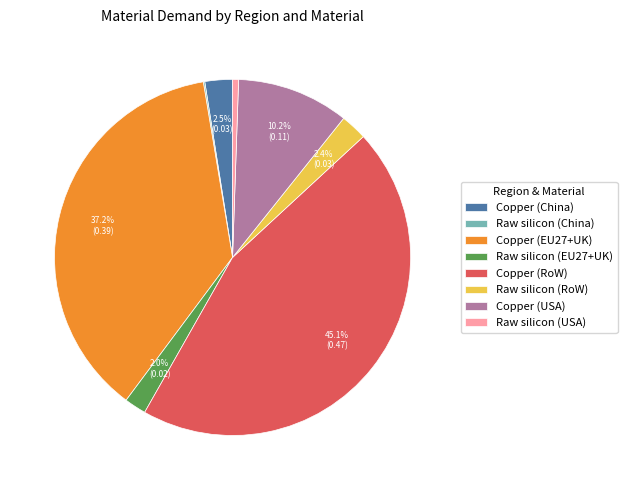

Is there any slice that represents more than half of the pie?

No